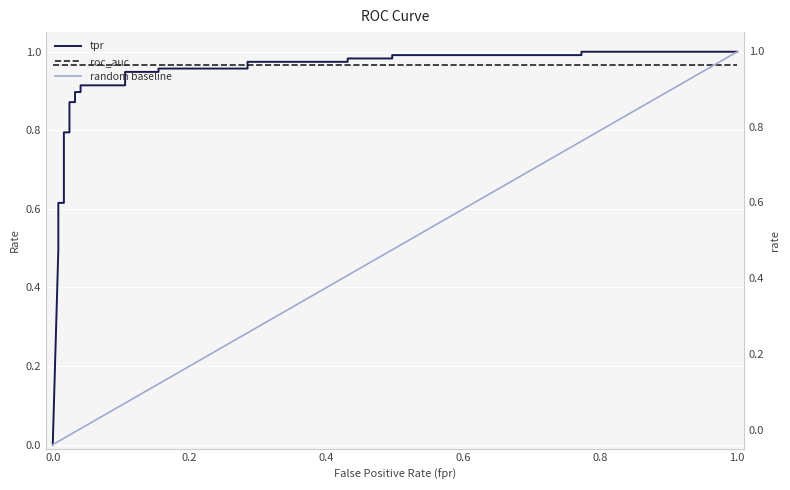

The chart shows a value of 0.5 at 12. True or false?

False